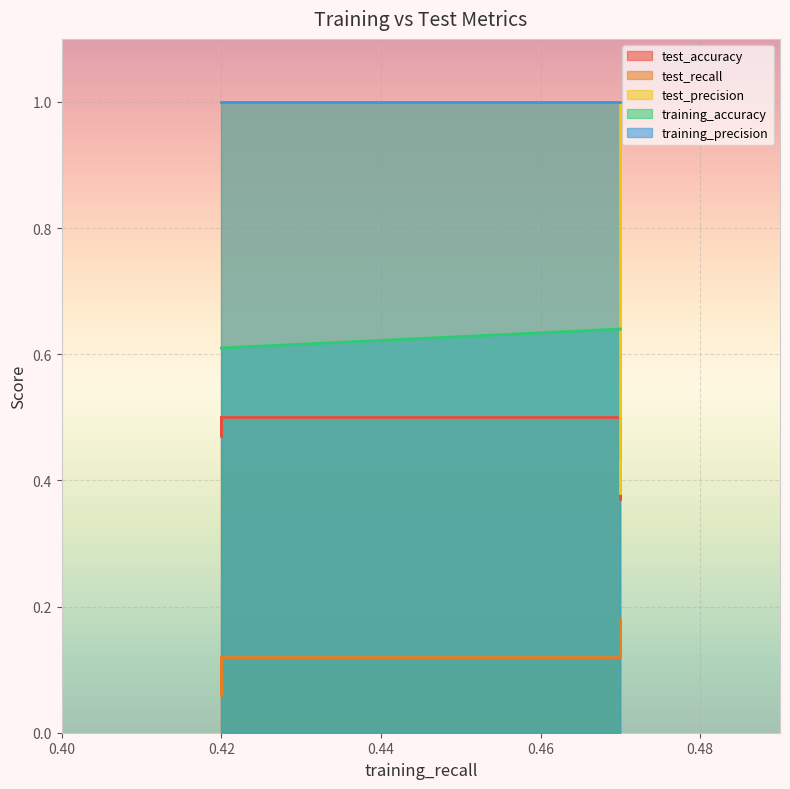

True or false: training_precision has more than 2 interior local peaks.

False